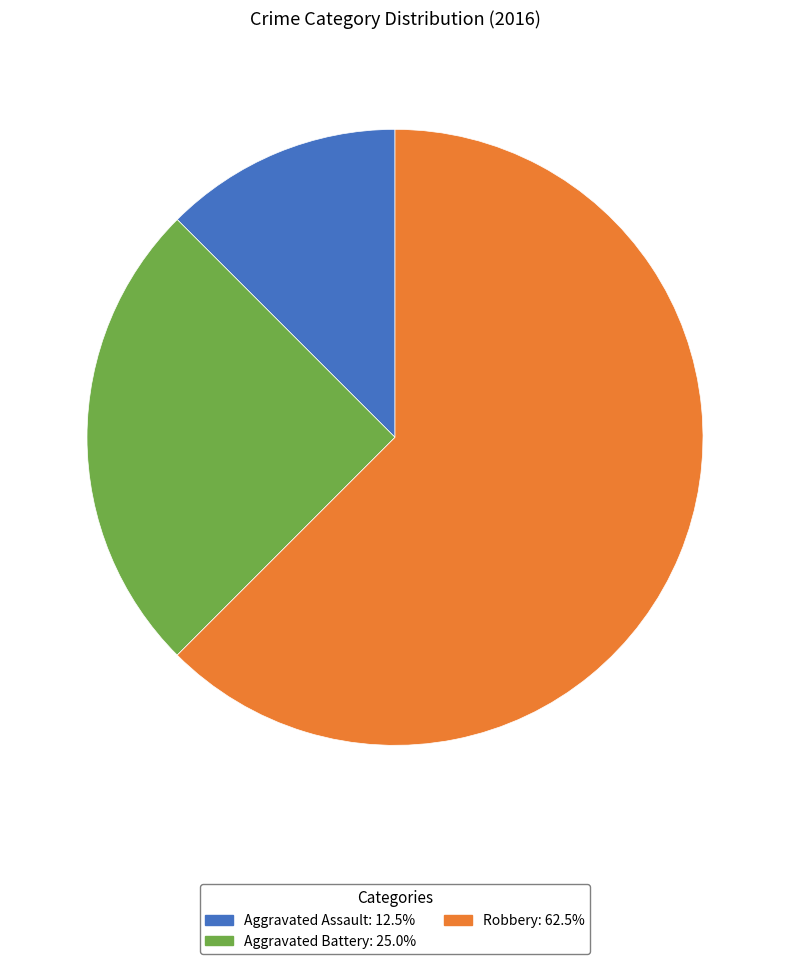

What is the smallest slice in the pie chart?

Aggravated Assault